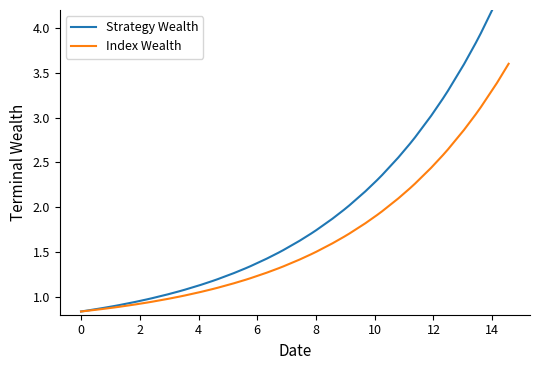

What is the highest value of the Index Wealth series?

3.6